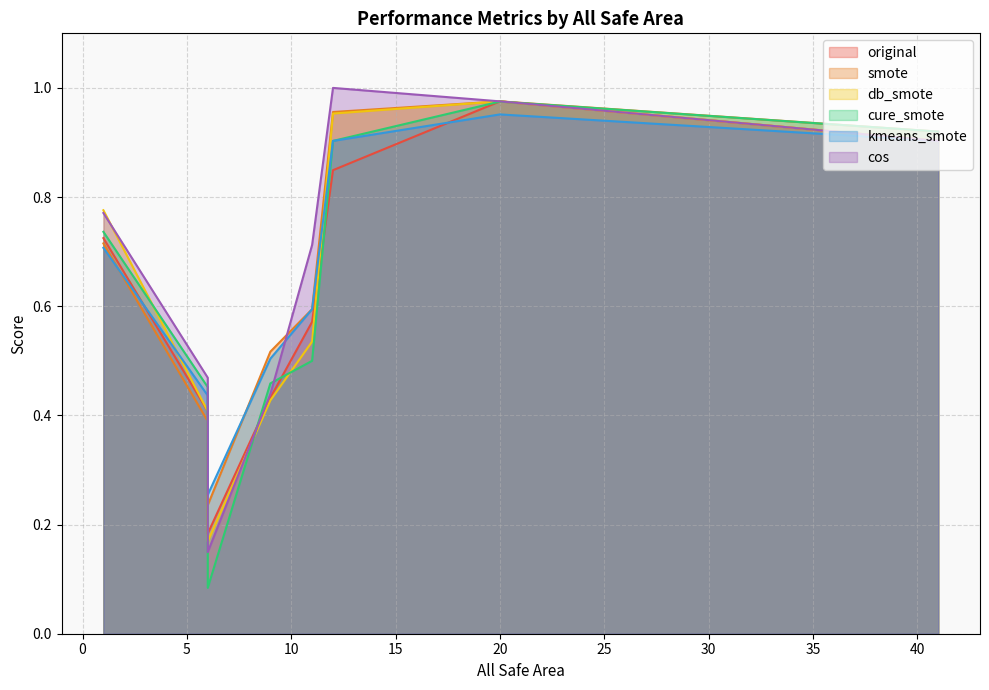

What is the minimum value for kmeans_smote?

0.3